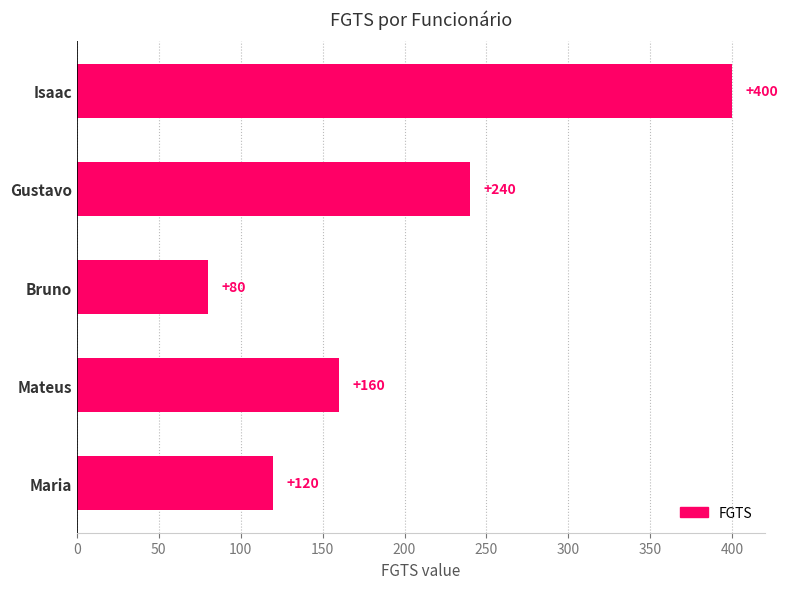

Which has a higher value, Mateus or Isaac?

Isaac